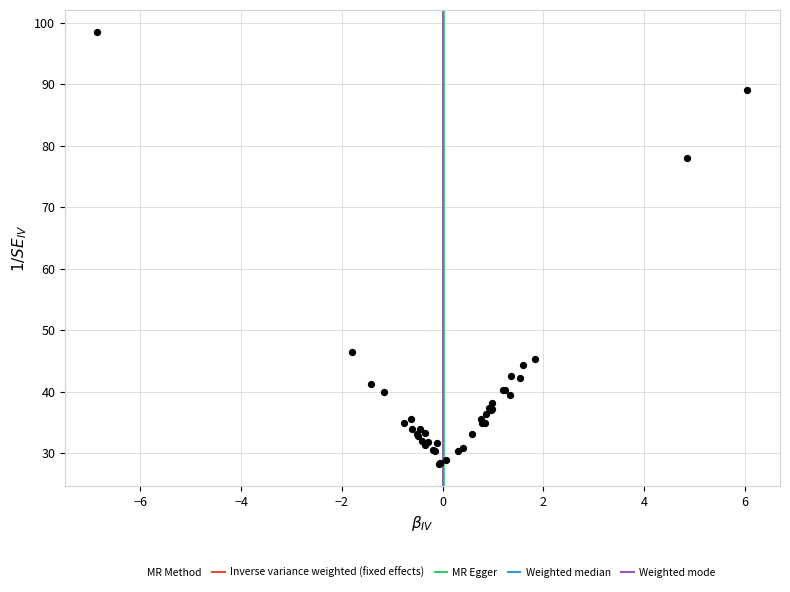

What Y value in the scatter plot is closest to 63?

78.0